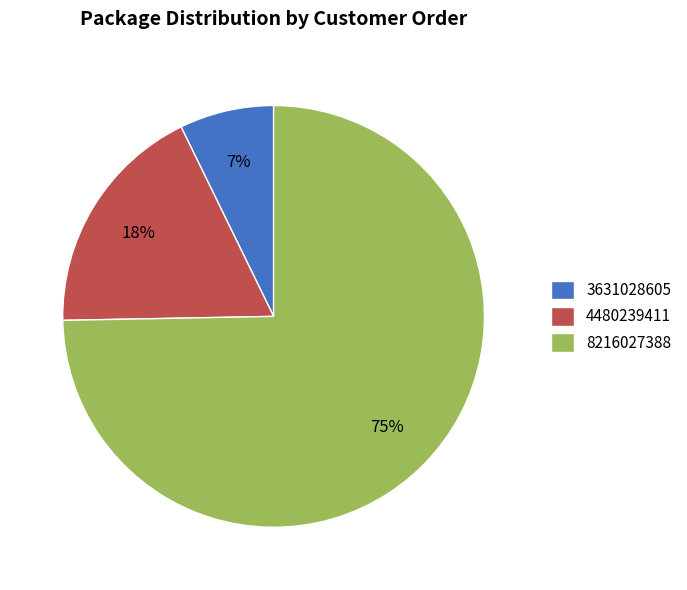

Is it true that 3631028605 is 1% of the pie?

False